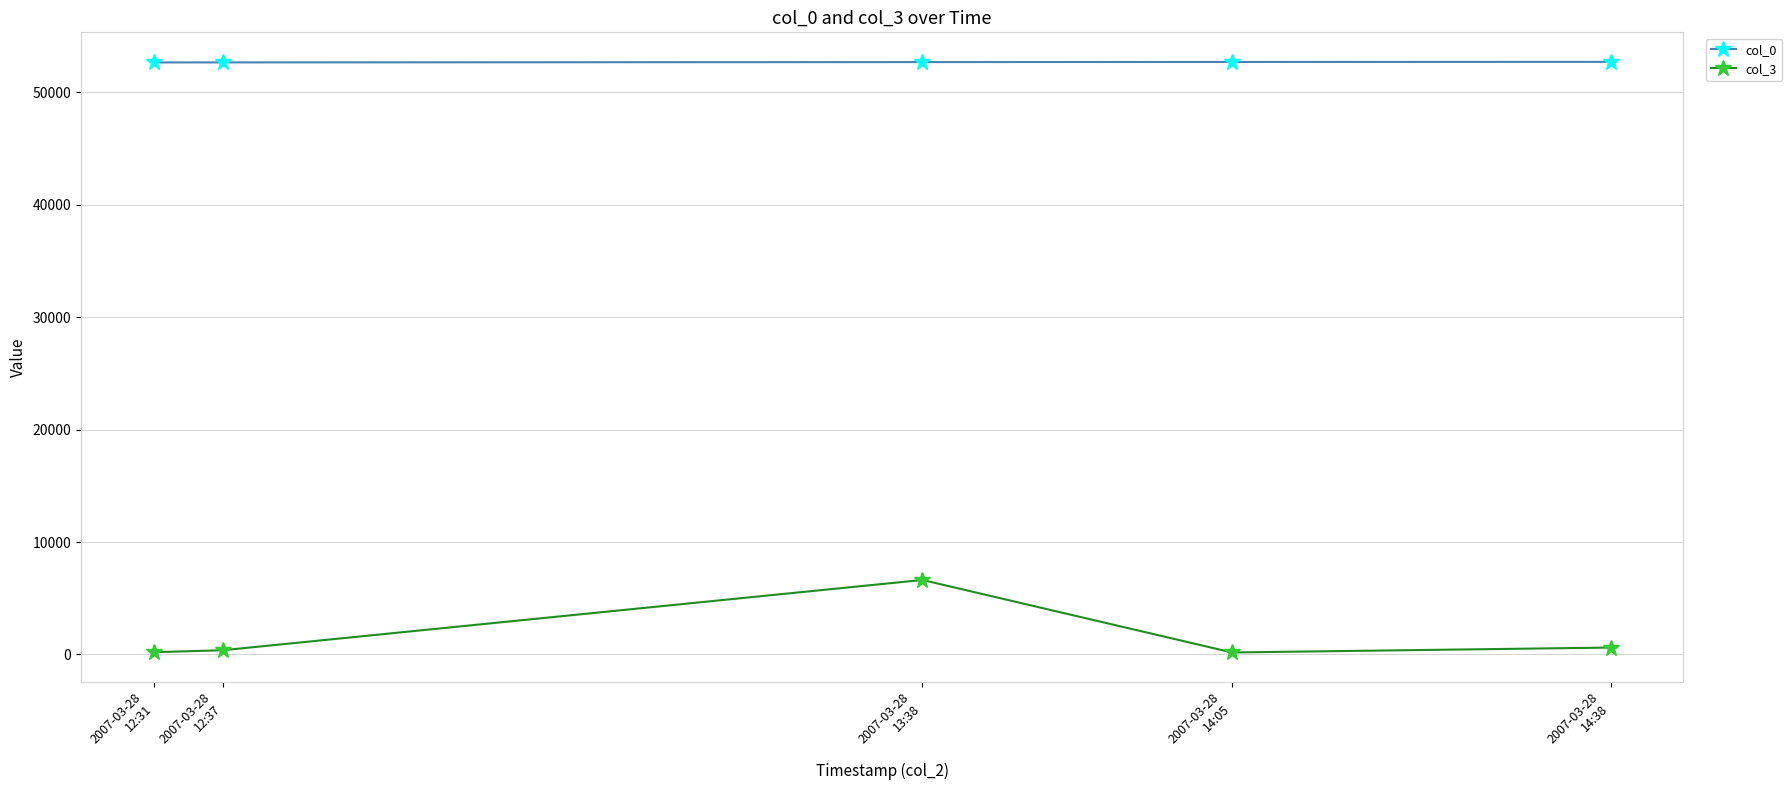

Which series has the widest spread of values?

col_3